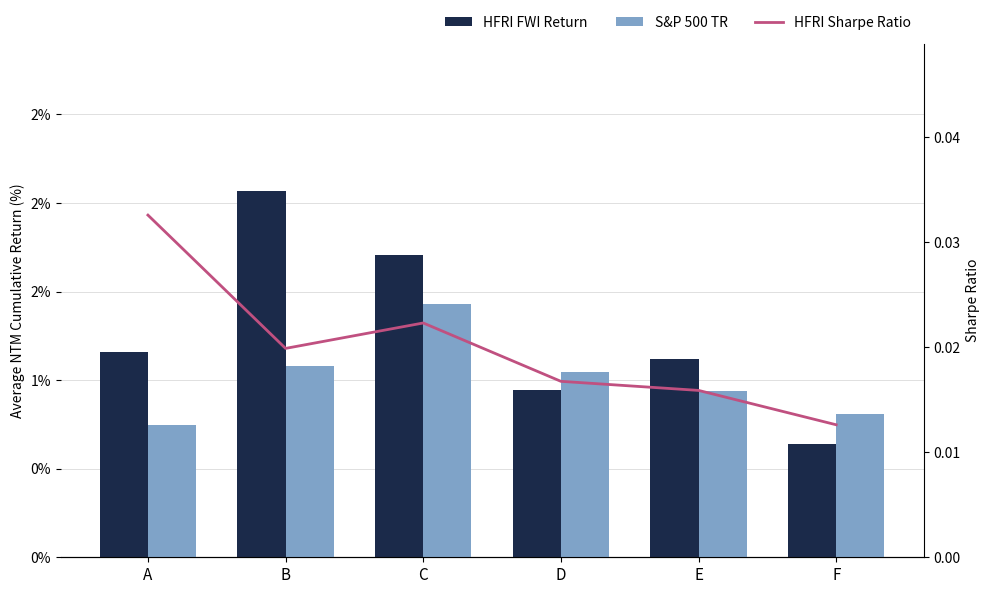

At how many categories does at least one series exceed 0?

6